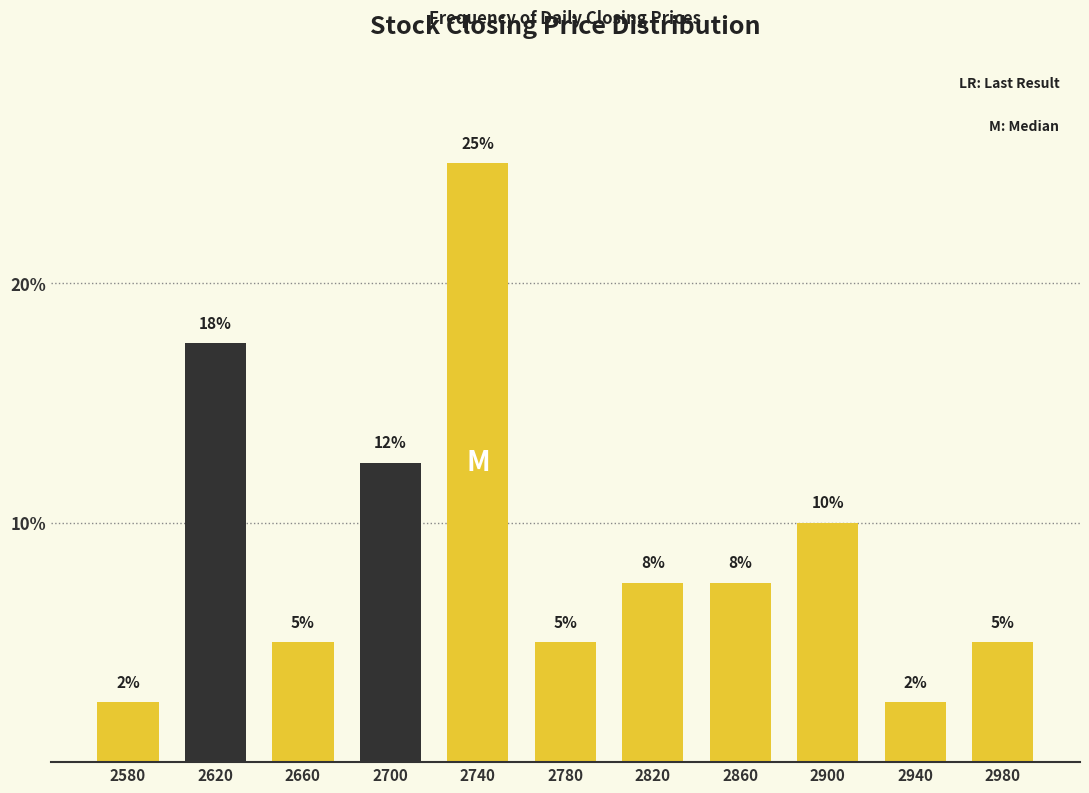

How many bars are there in total?

11